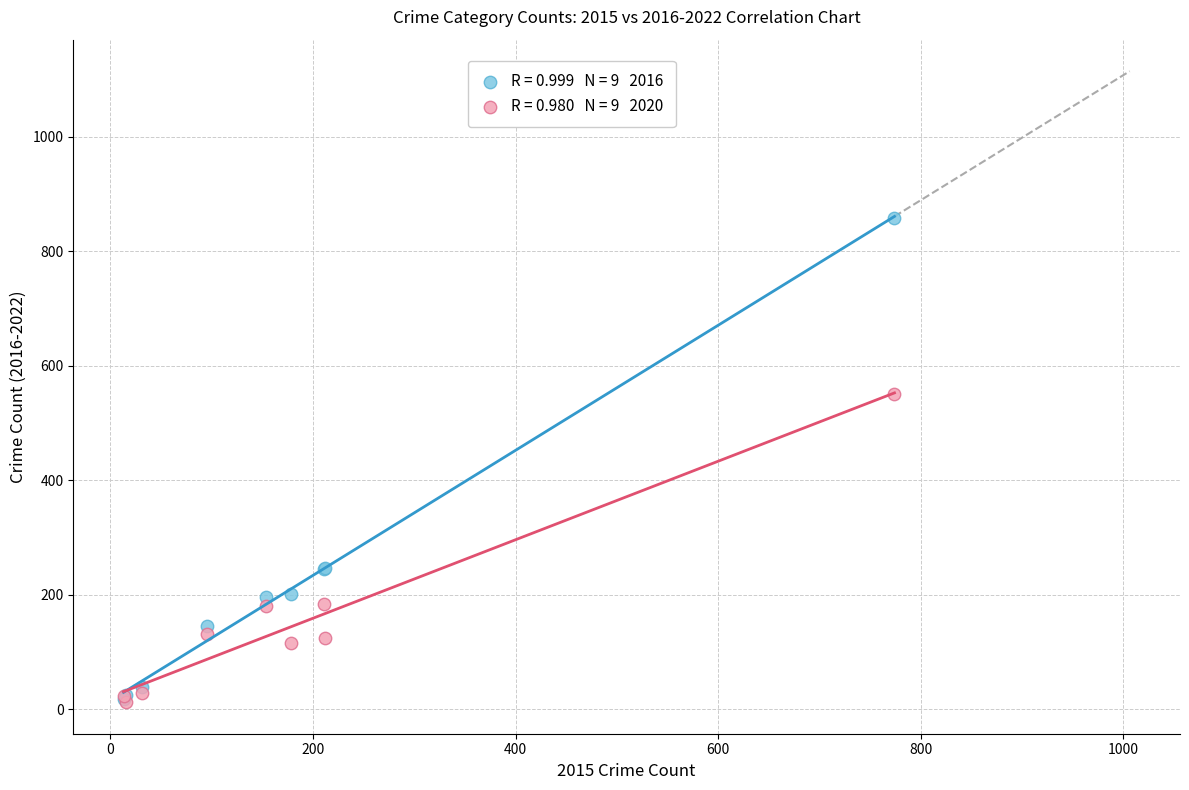

Across all series, what Y value is closest to 435?

551